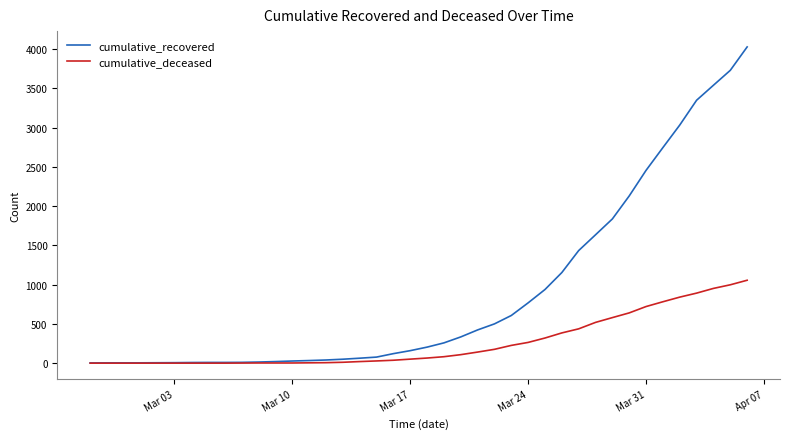

How many lines are shown in the chart?

2